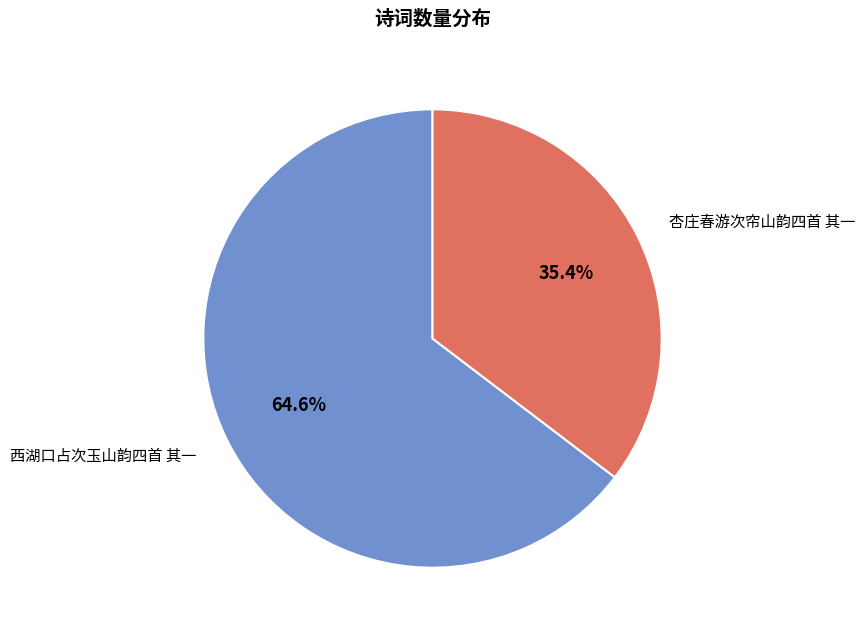

How many segments does this pie chart have?

2